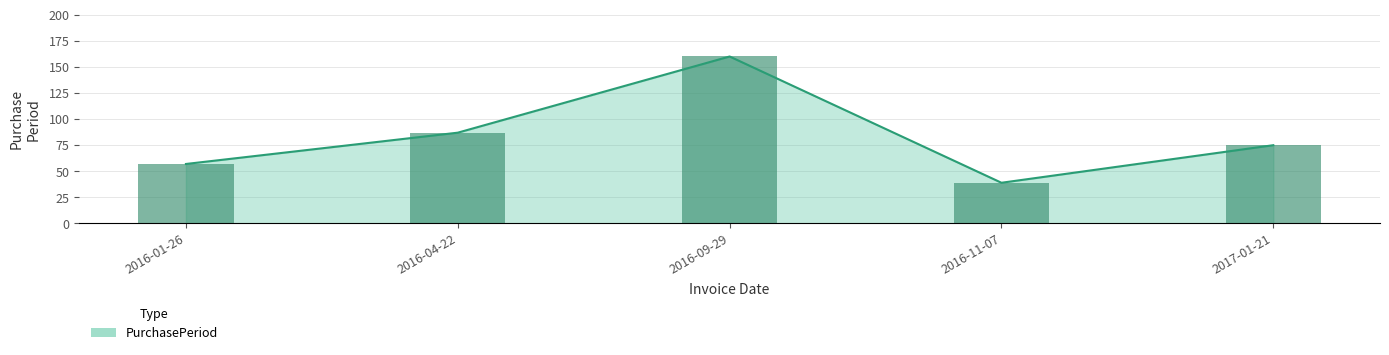

What is the change in value from 2016-04-22 to 2016-09-29?

+73